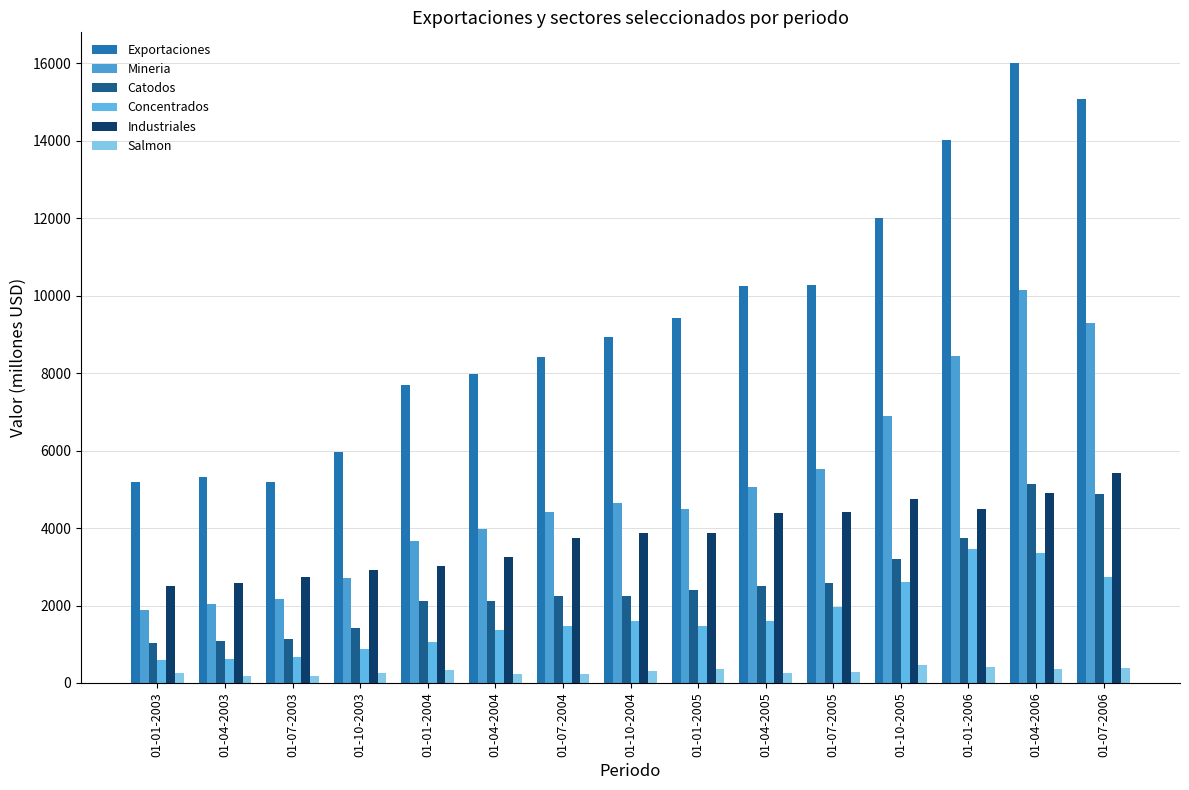

At which label is Mineria closest to 6012?

01-07-2005